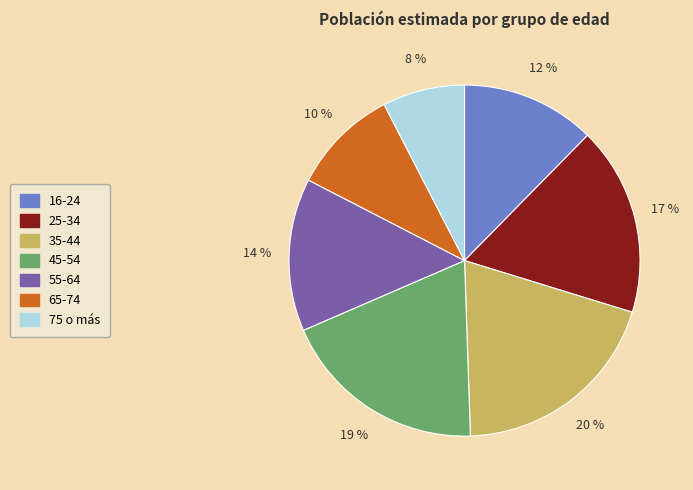

Is it true that 65-74 is 10% of the pie?

True